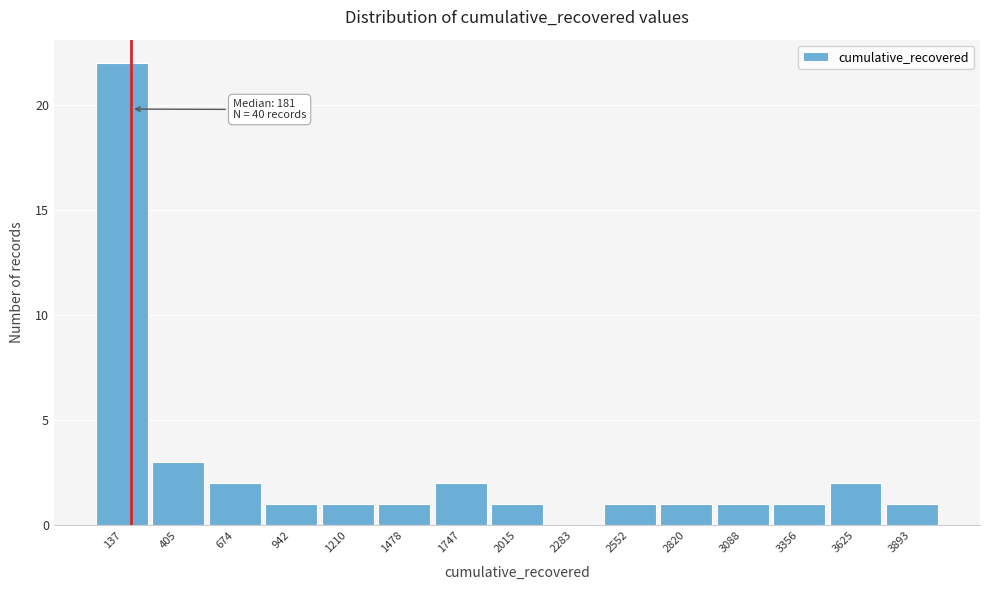

Which range on the x-axis has the tallest bar?

0 to 250